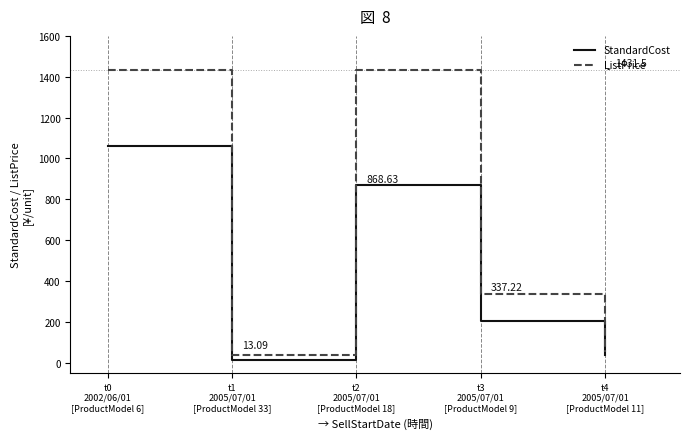

Does the chart display data point markers on the line(s)?

No